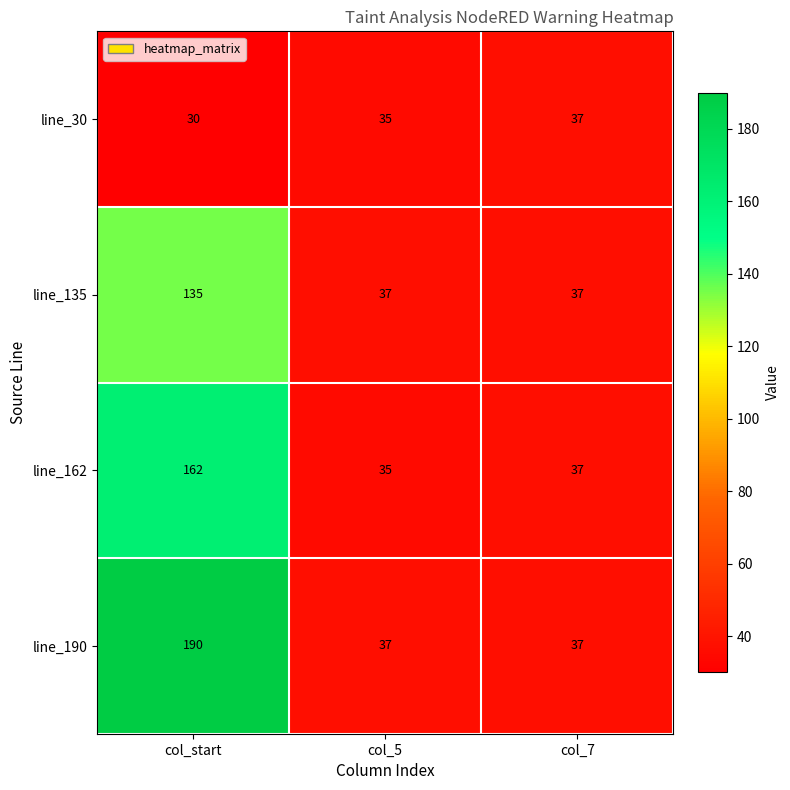

How many values in the line_135 series exceed 37?

1